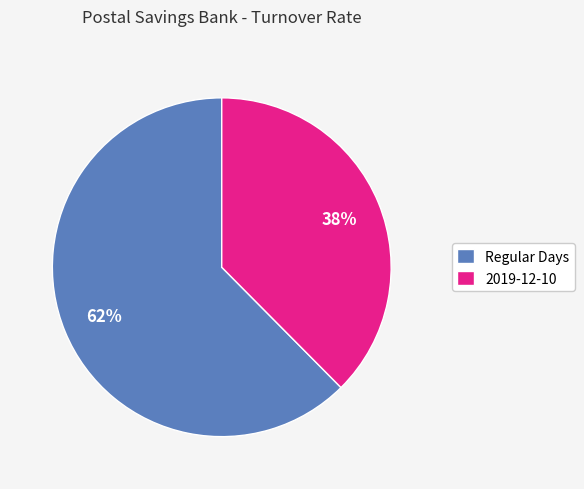

True or false: Regular Days accounts for 62% of the total.

True